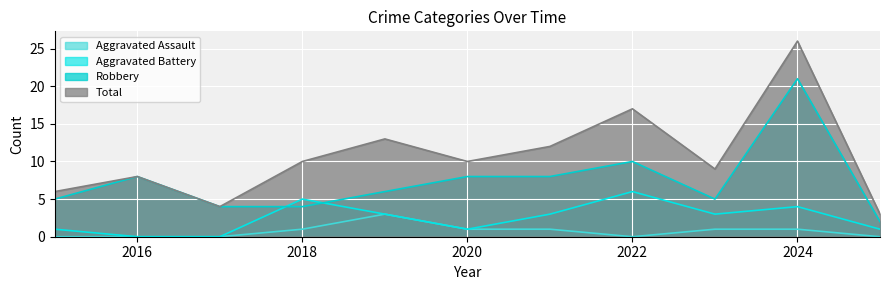

What is the total value across all series at 2017?

8